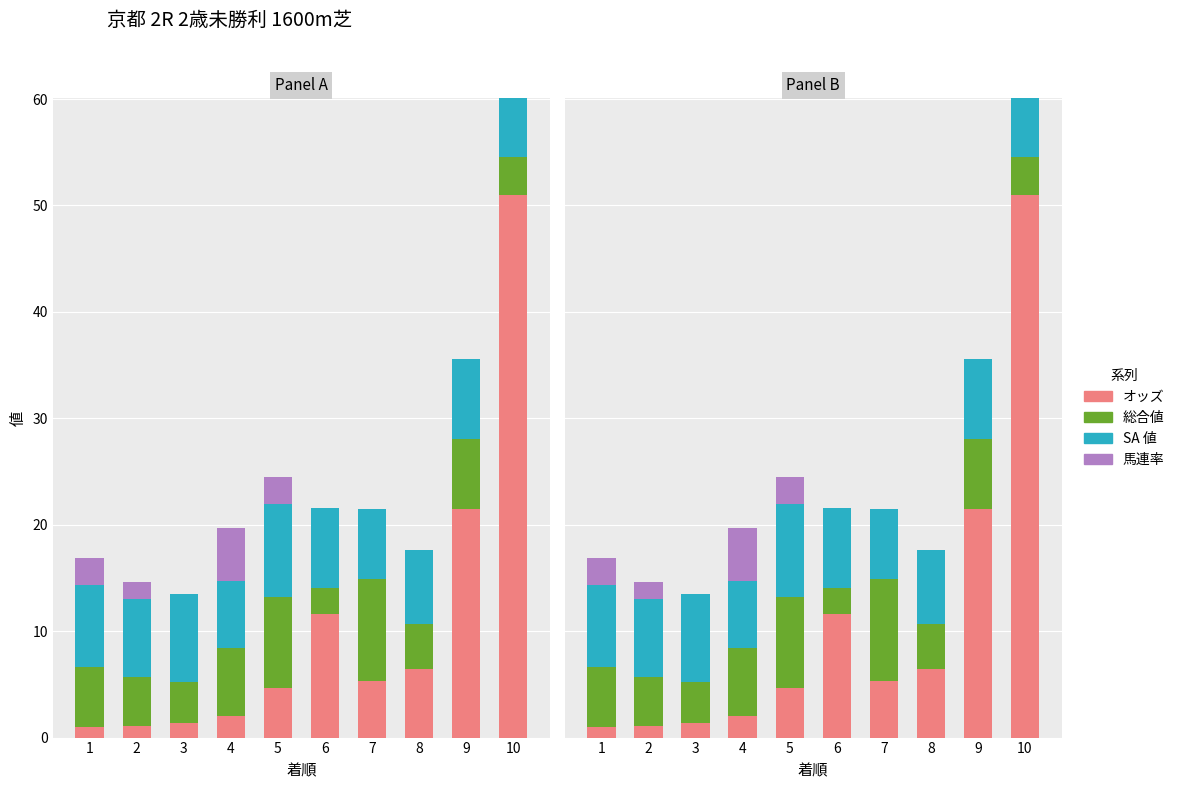

What is the total value across all series at 2?

14.6